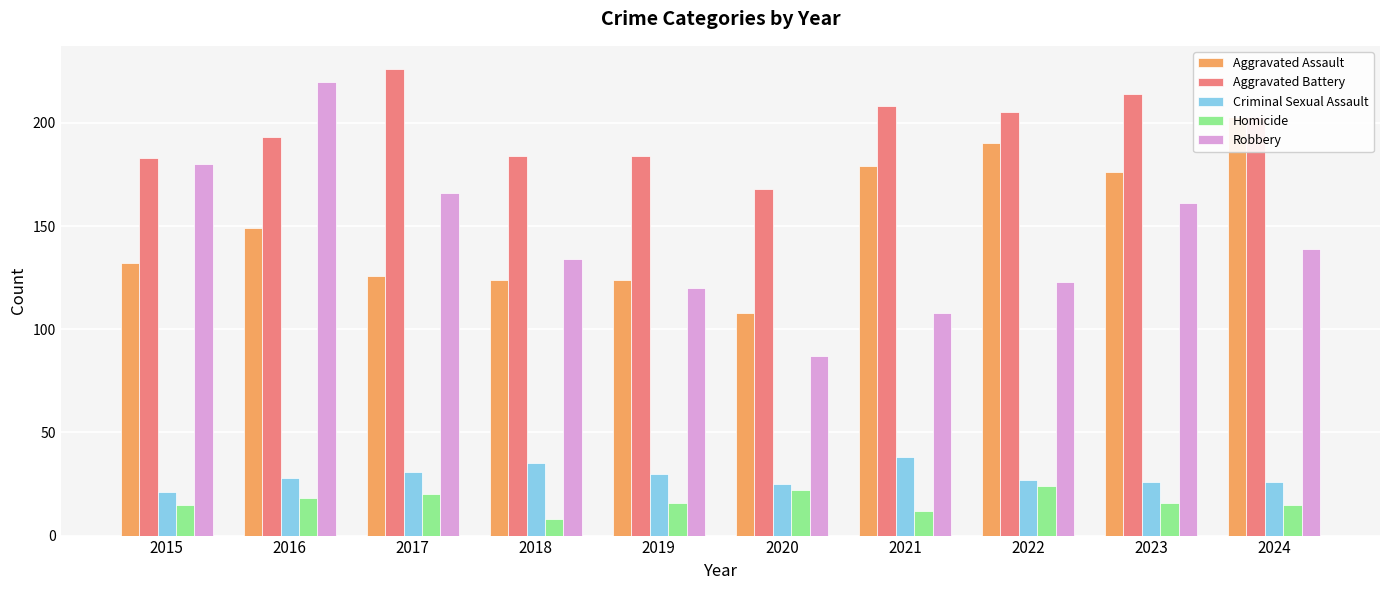

Reading right to left, extract all data points from this chart.

Aggravated Assault: 203	176	190	179	108	124	124	126	149	132
Aggravated Battery: 203	214	205	208	168	184	184	226	193	183
Criminal Sexual Assault: 26	26	27	38	25	30	35	31	28	21
Homicide: 15	16	24	12	22	16	8	20	18	15
Robbery: 139	161	123	108	87	120	134	166	220	180